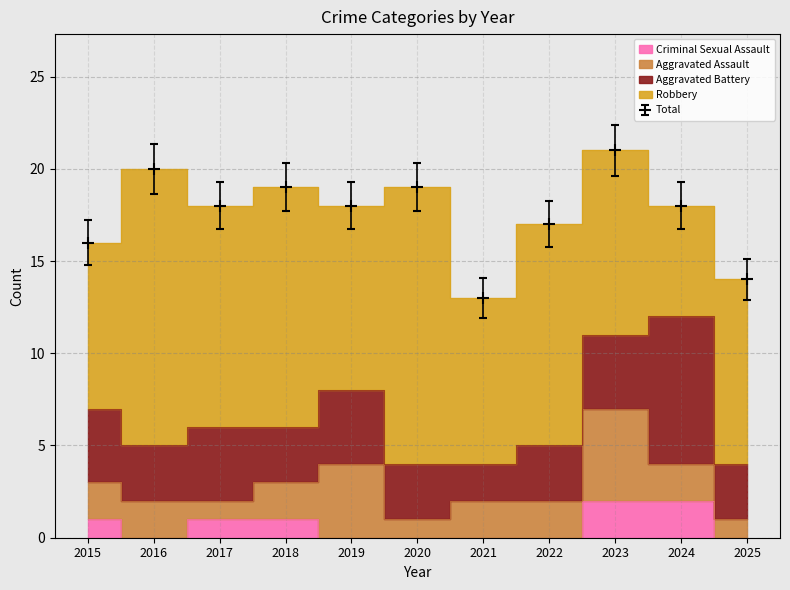

Rank the series by their maximum value, from lowest to highest.

Criminal Sexual Assault, Aggravated Assault, Aggravated Battery, Robbery, Total